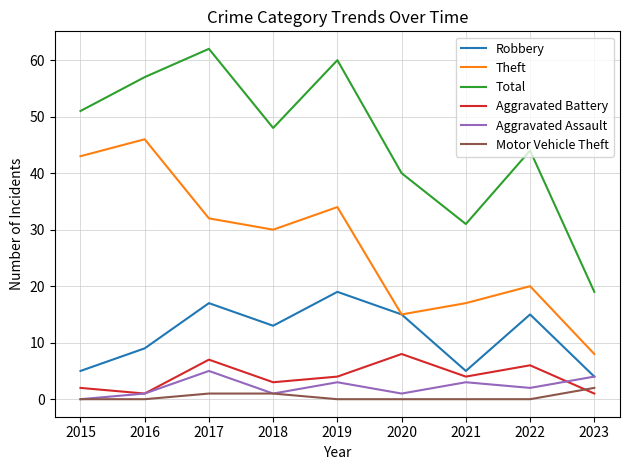

How many series are shown in this chart?

6